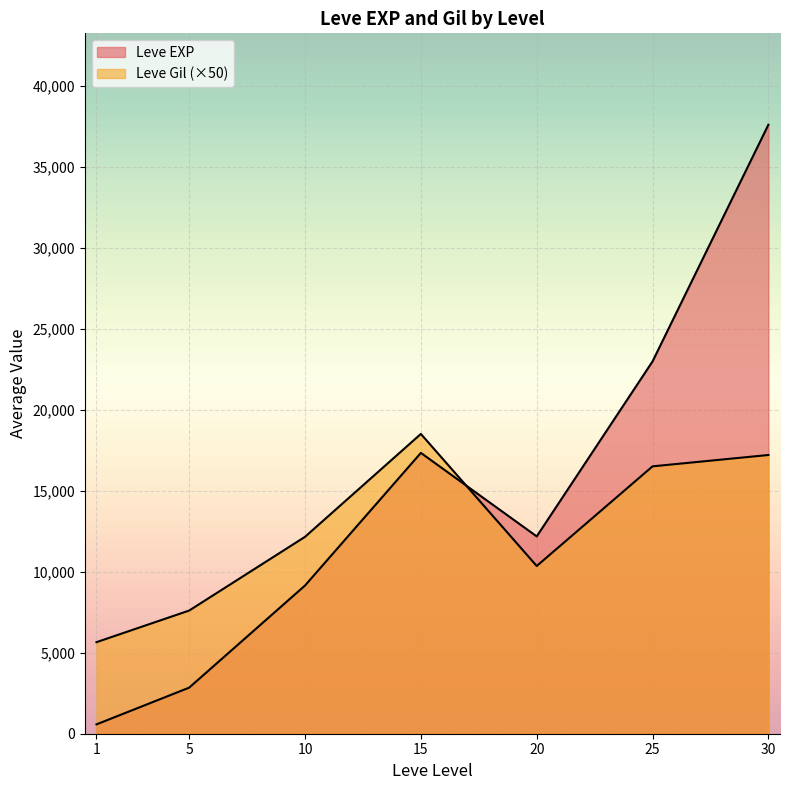

Which series has the largest total across all categories?

Leve EXP